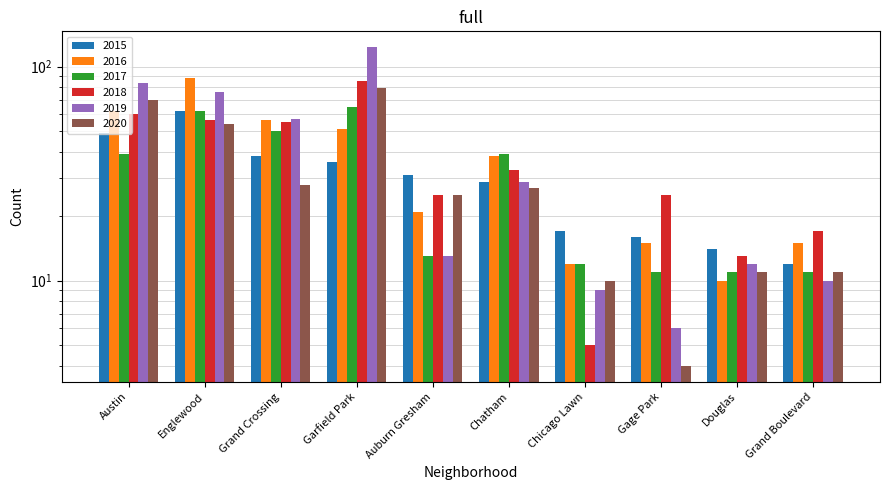

What is the label of the 2nd bar from the right?

Douglas